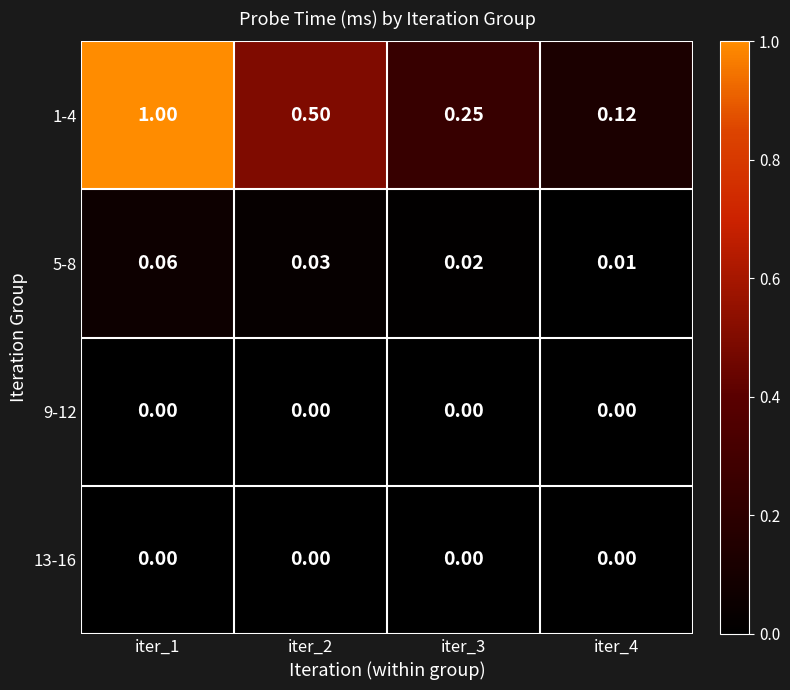

How many distinct data groups are displayed?

4